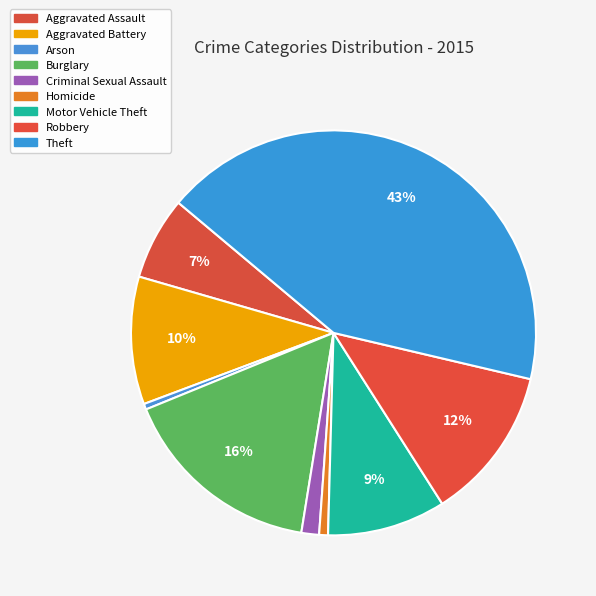

How many slices are in this pie chart?

9